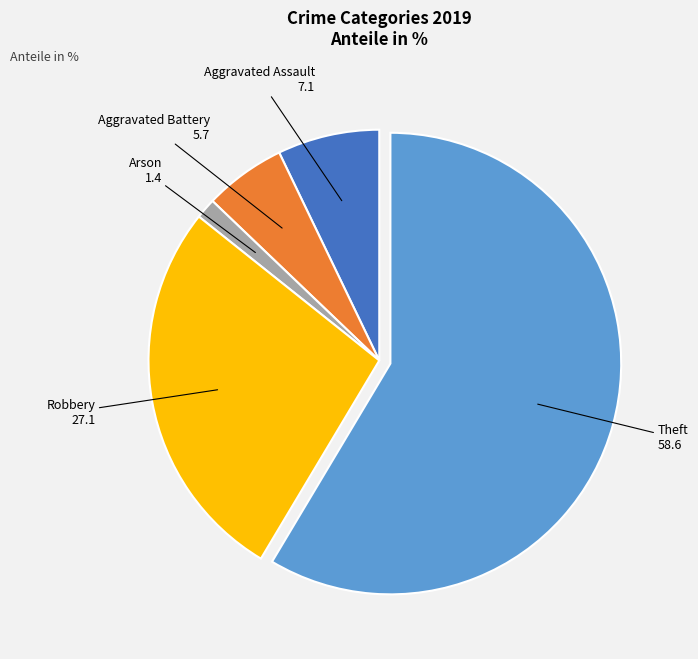

Does any single category account for the majority?

Yes